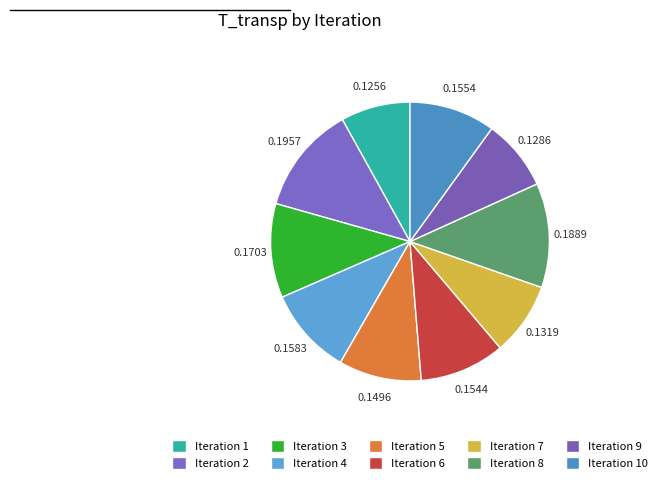

To the nearest percent, what is the average slice percentage?

10%